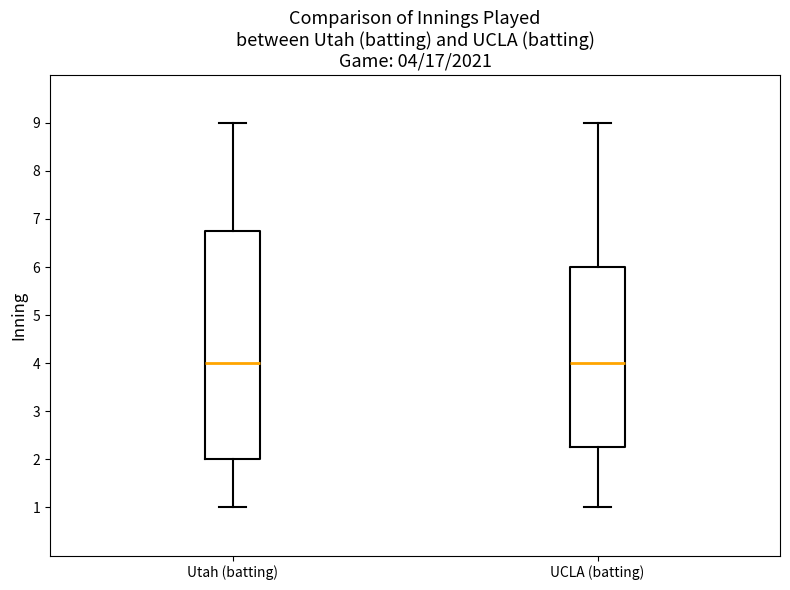

Comparing the boxes themselves (not the whiskers), which one is the tallest?

Utah (batting)